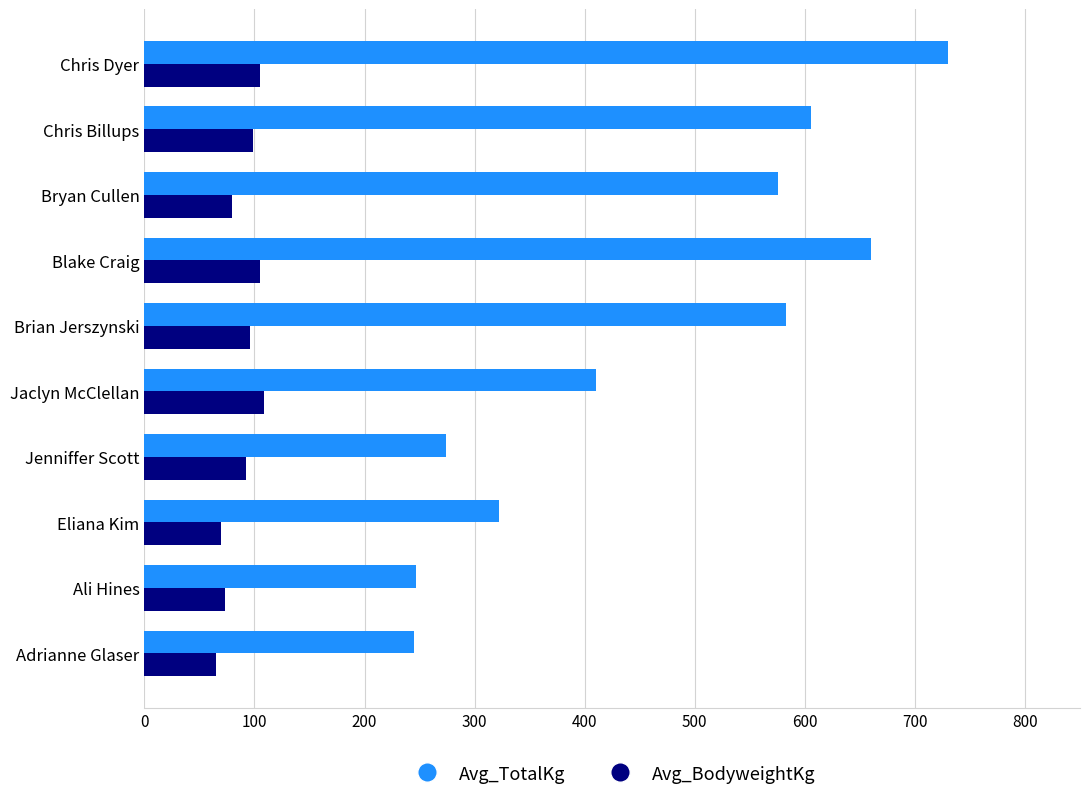

At Eliana Kim, list the series in order from largest to smallest.

Avg_TotalKg, Avg_BodyweightKg